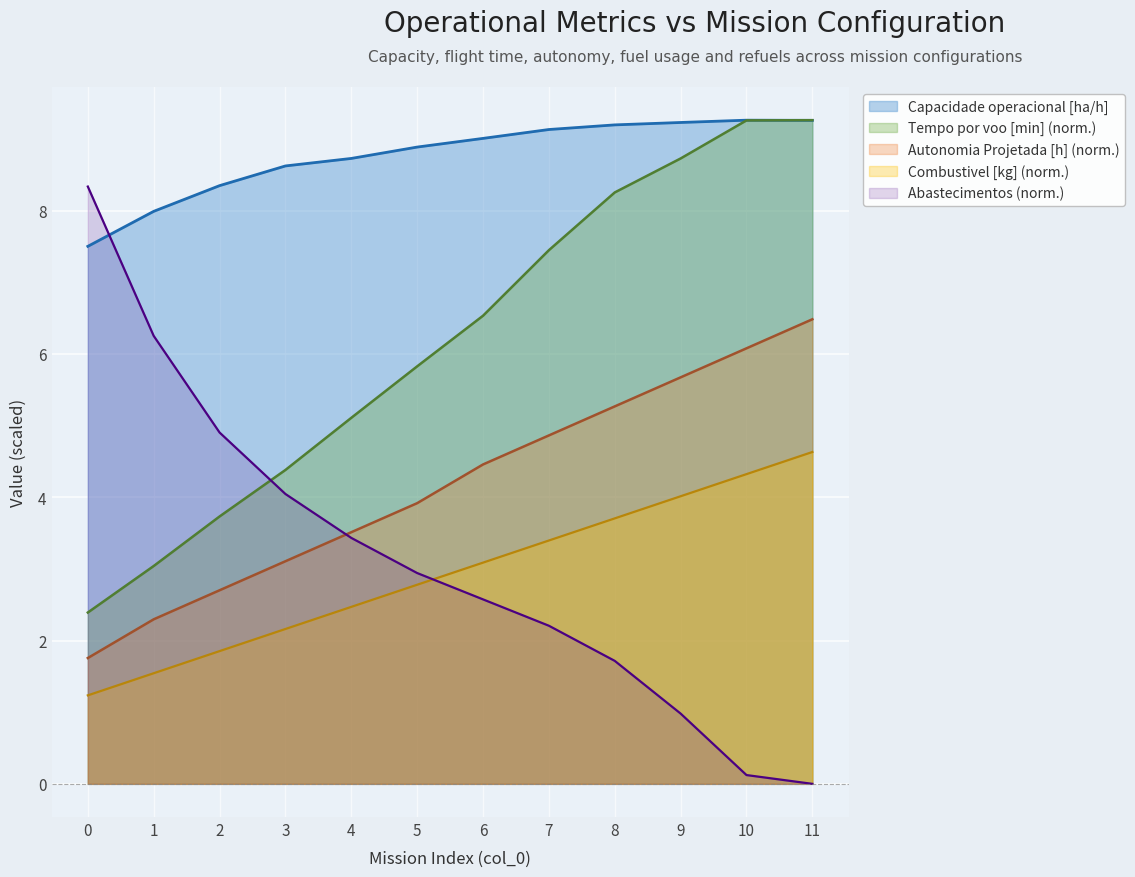

Where does the Capacidade operacional [ha/h] series first go above 9?

6